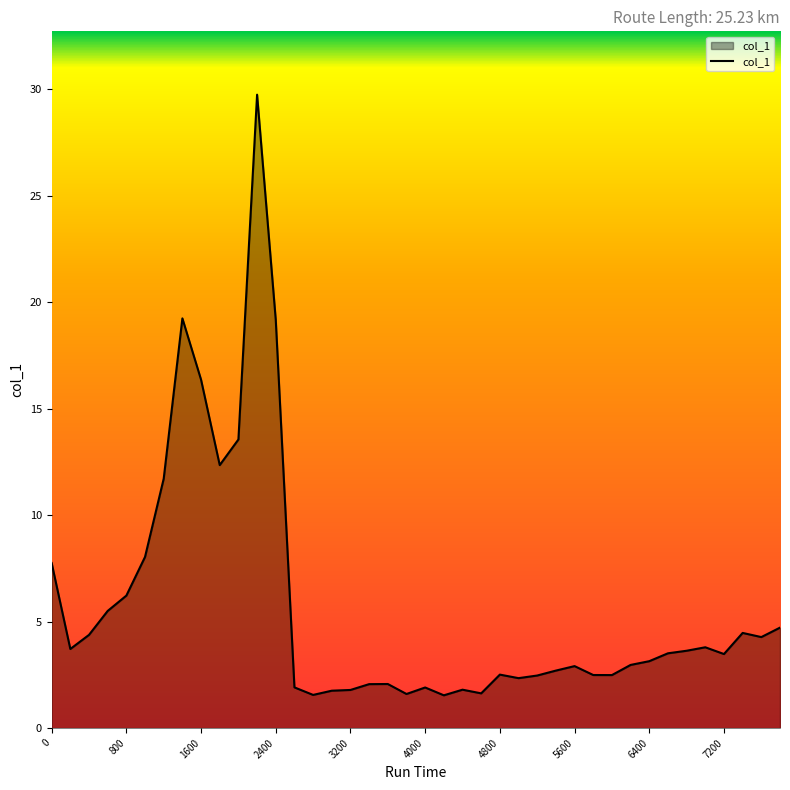

Does the chart display data point markers on the line(s)?

No